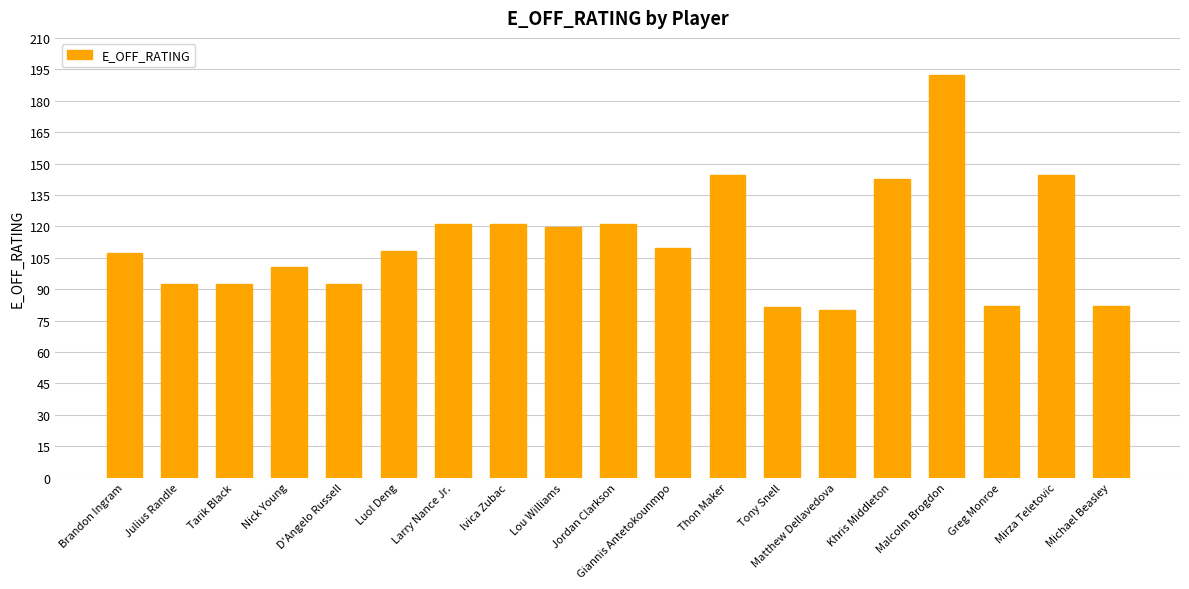

Between Tarik Black and Nick Young, which is larger?

Nick Young